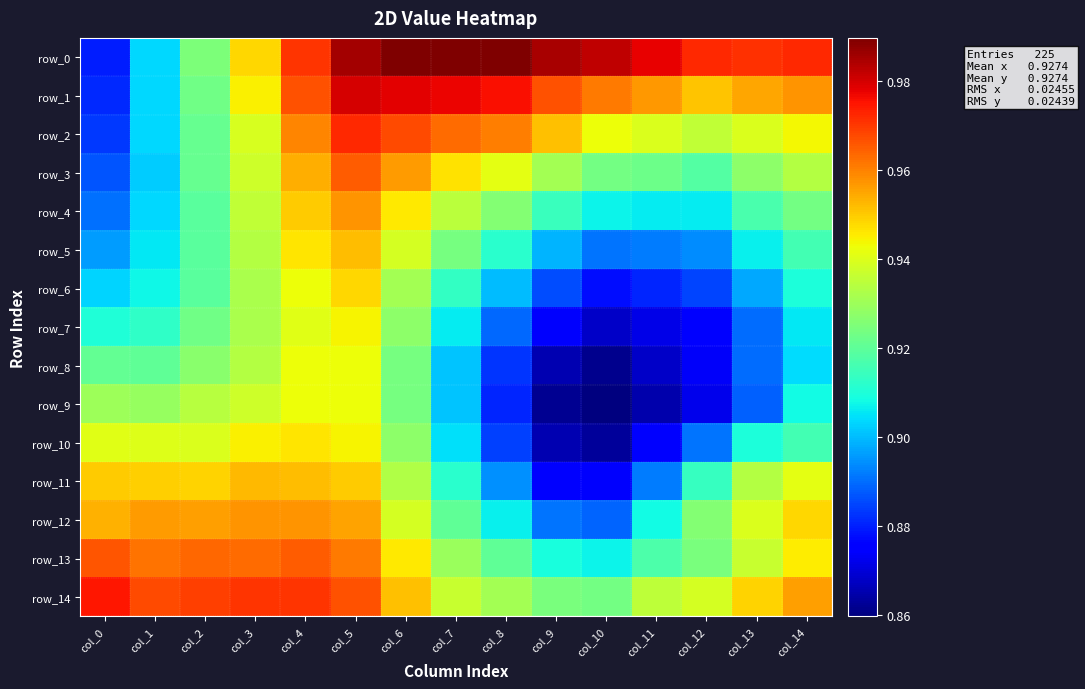

What is the approximate value of row_10 at col_1?

0.9